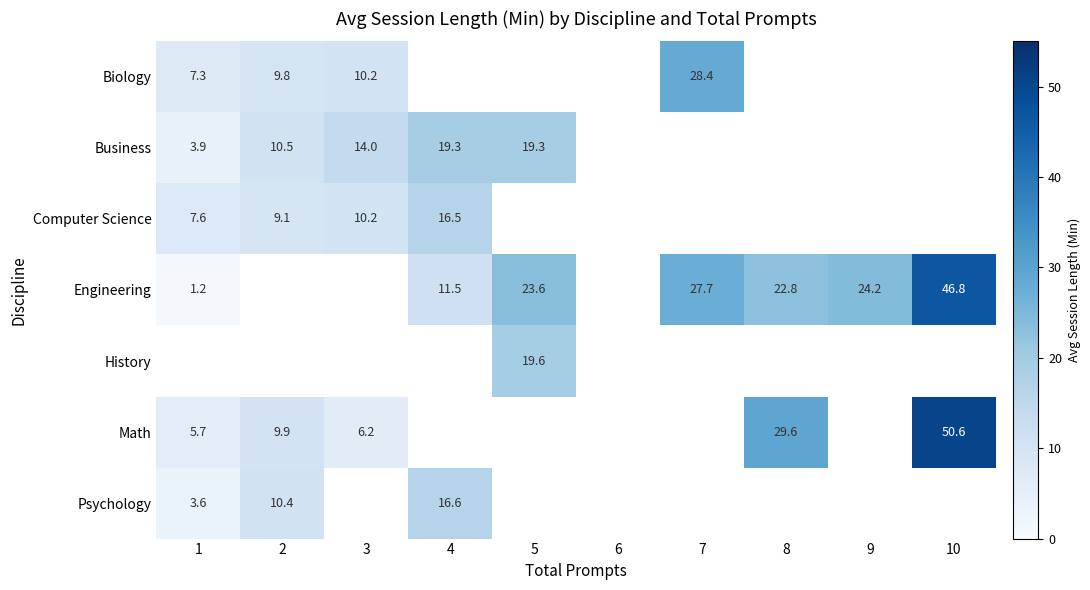

What is the maximum value shown in the chart?

50.6